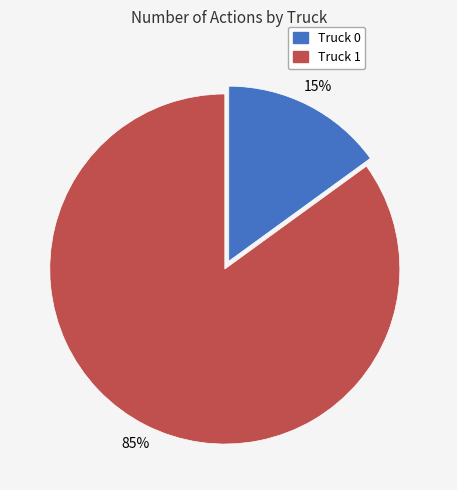

To the nearest percent, what is the average slice percentage?

50%